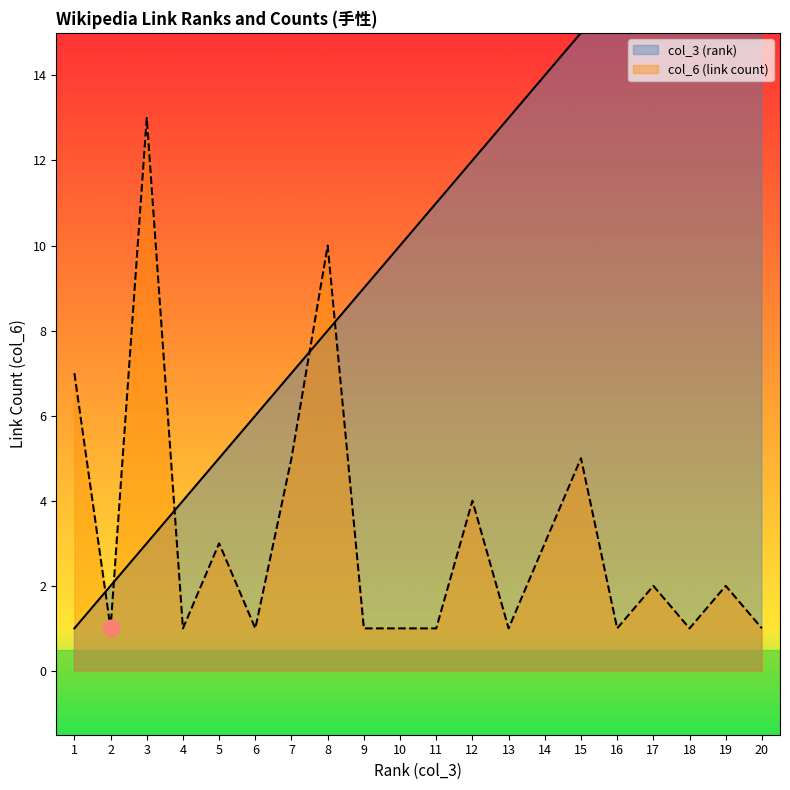

How many values in the col_6 (link count) series exceed 2?

8